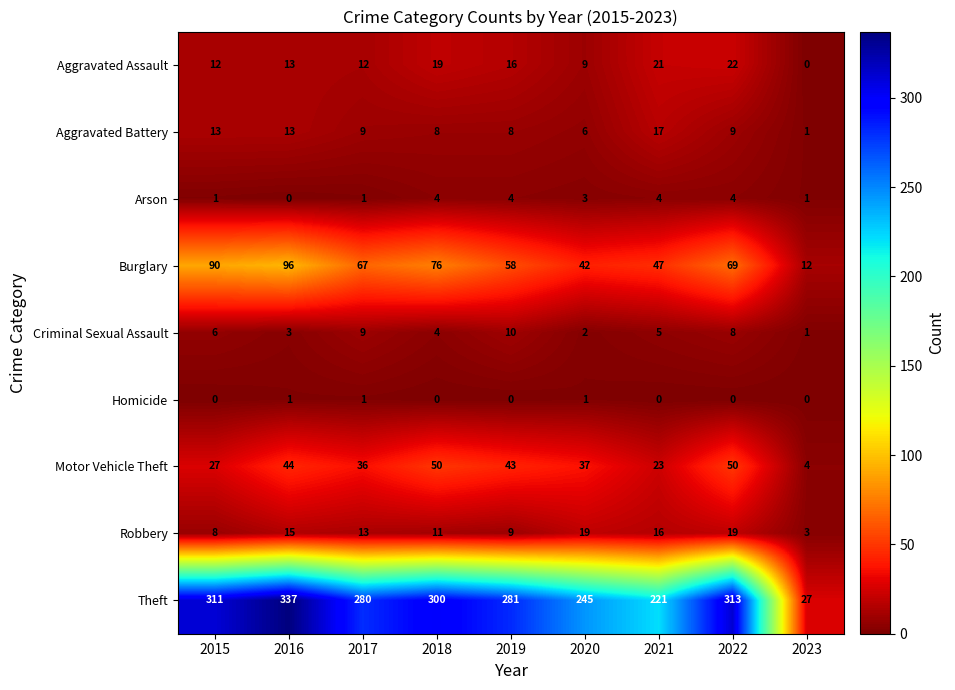

Is it true that Theft equals 553 at 2015?

False